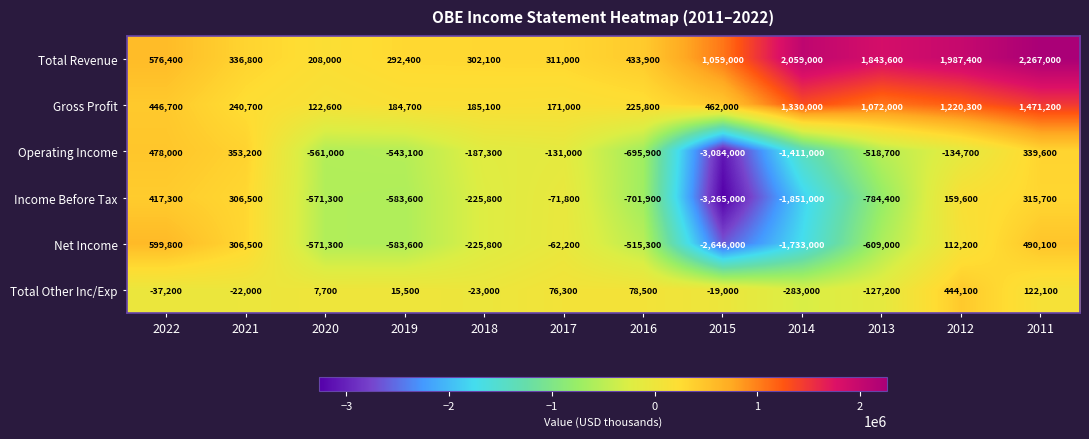

Rank the categories by Net Income value from lowest to highest.

2015, 2014, 2013, 2019, 2020, 2016, 2018, 2017, 2012, 2021, 2011, 2022